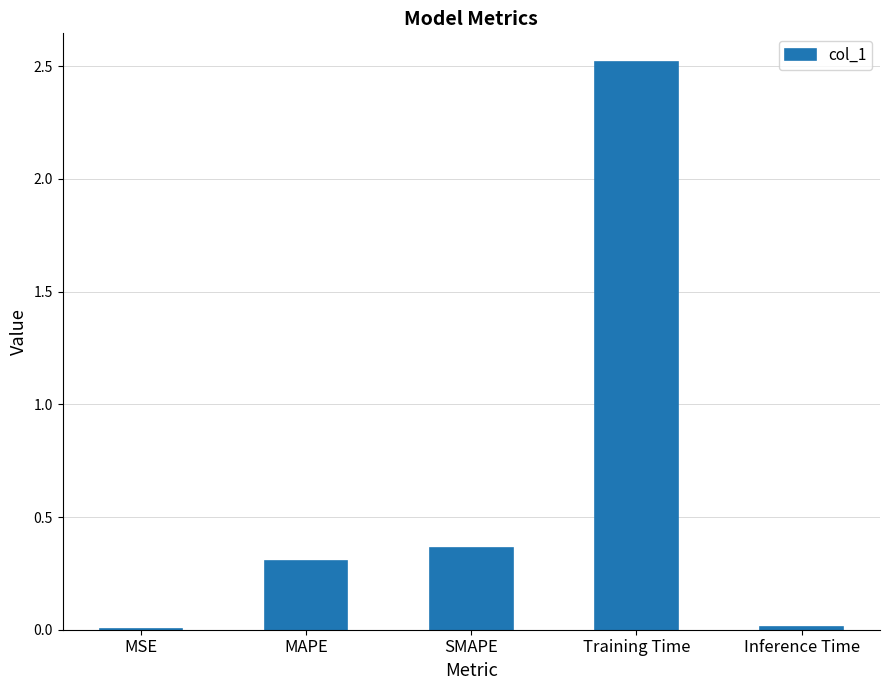

At which label is the value closest to 1?

SMAPE